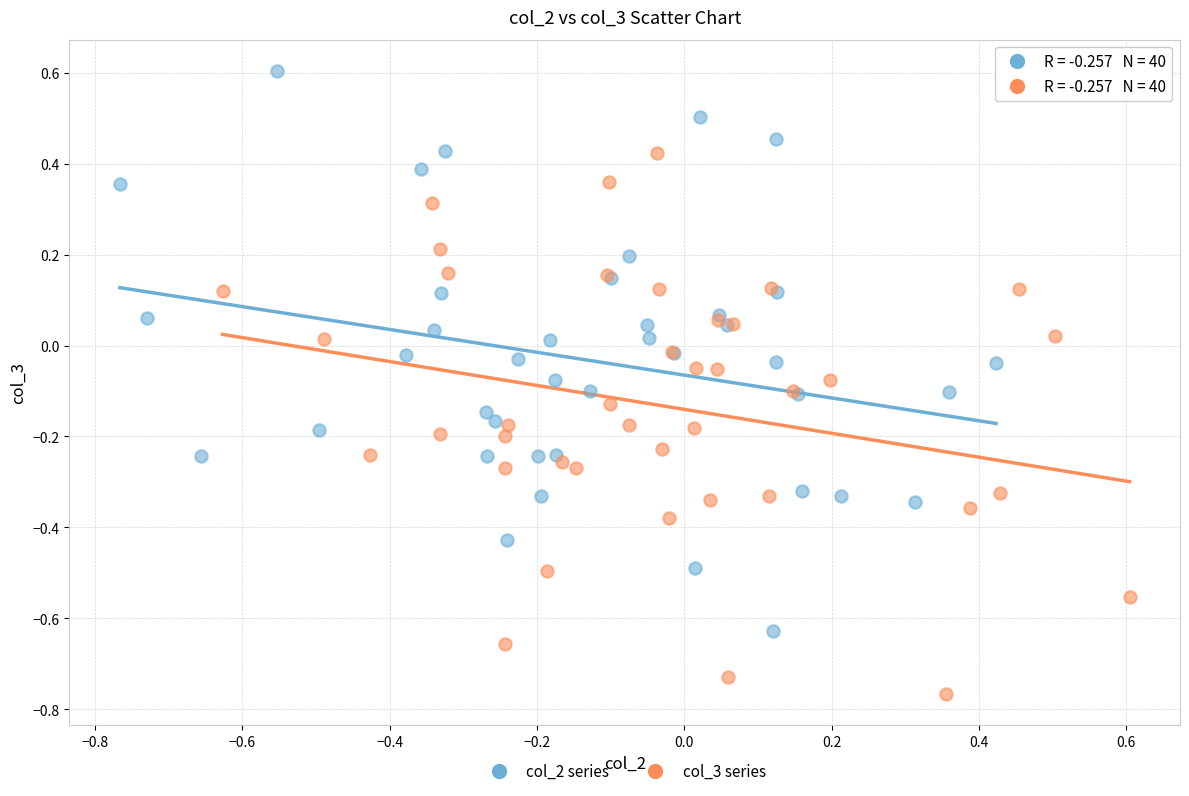

Which series reaches the minimum Y coordinate?

col_3 series